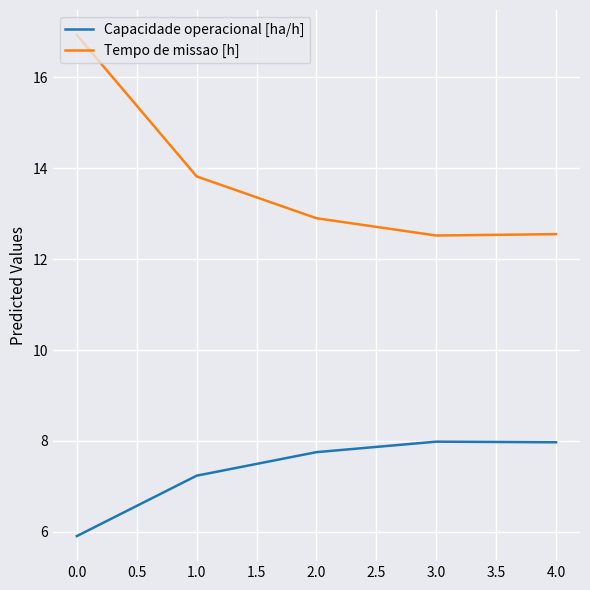

True or false: Capacidade operacional [ha/h] and Tempo de missao [h] intersect in this chart.

False